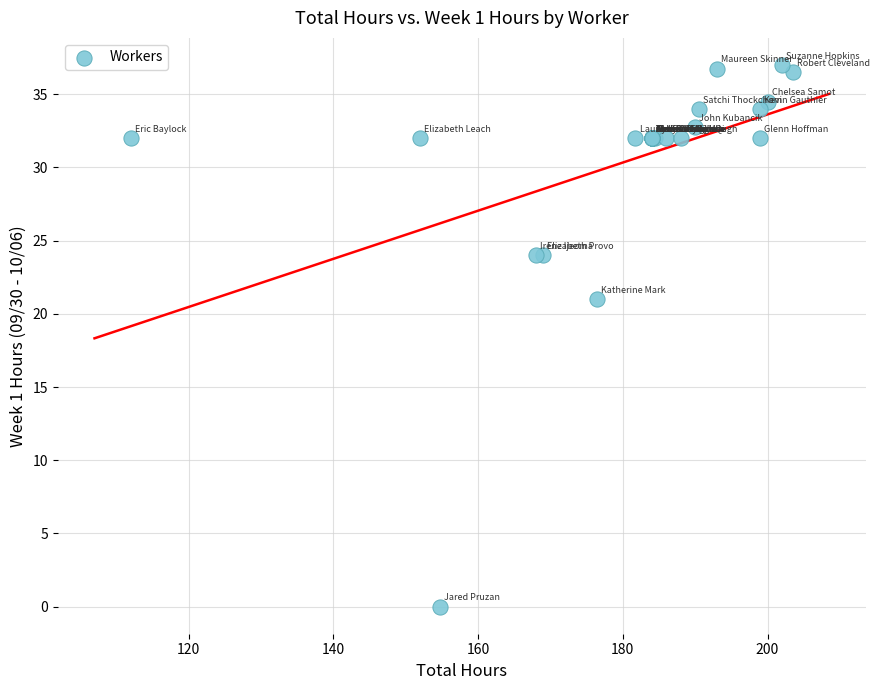

What Y value in the scatter plot is closest to 18?

21.0